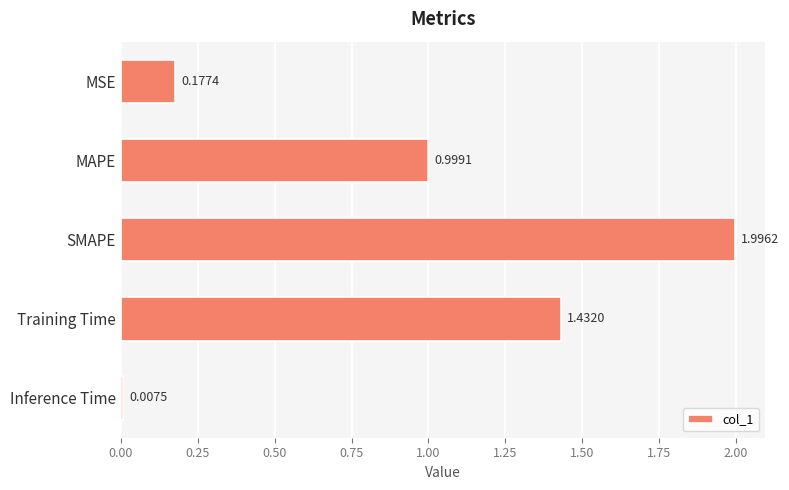

What is the greatest value displayed?

2.0